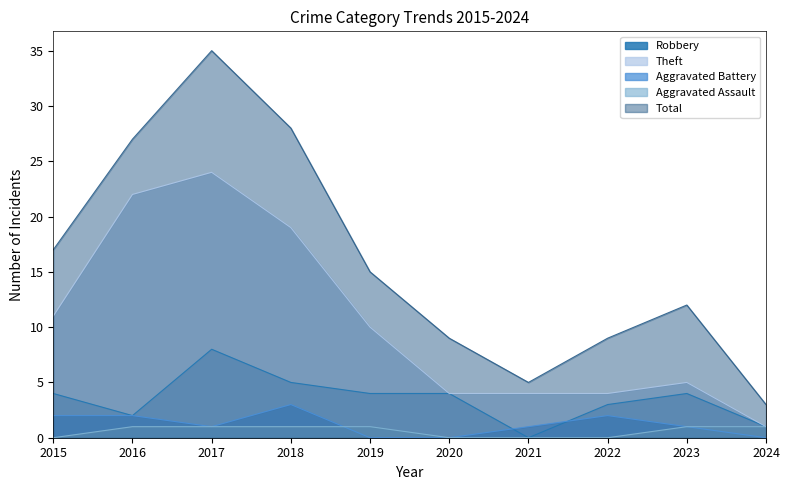

Count the number of categories in the chart.

10